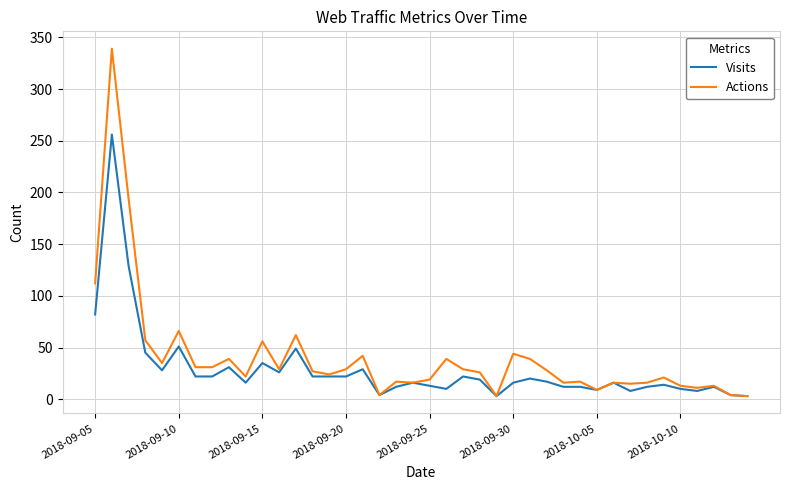

Which series has the widest spread of values?

Actions